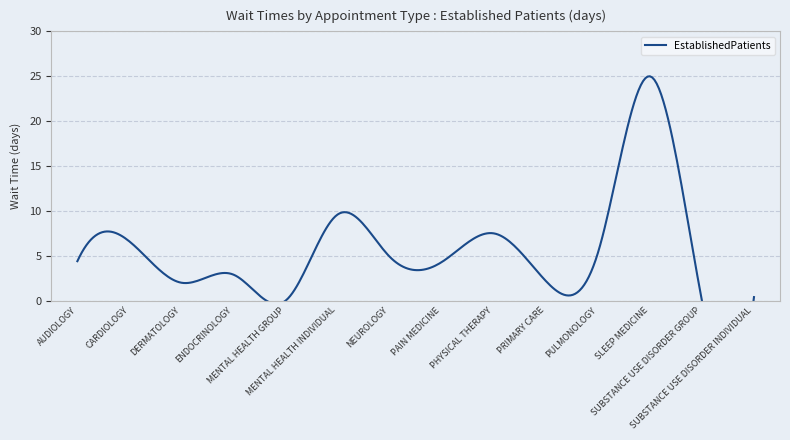

At which category does the chart reach its peak across all series?

SLEEP MEDICINE